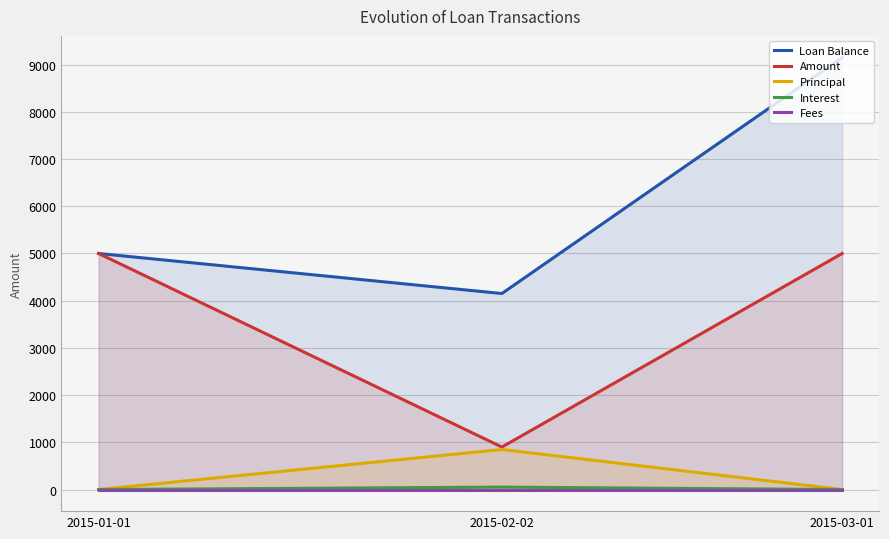

What is the label of the 2nd point from the right?

2015-02-02